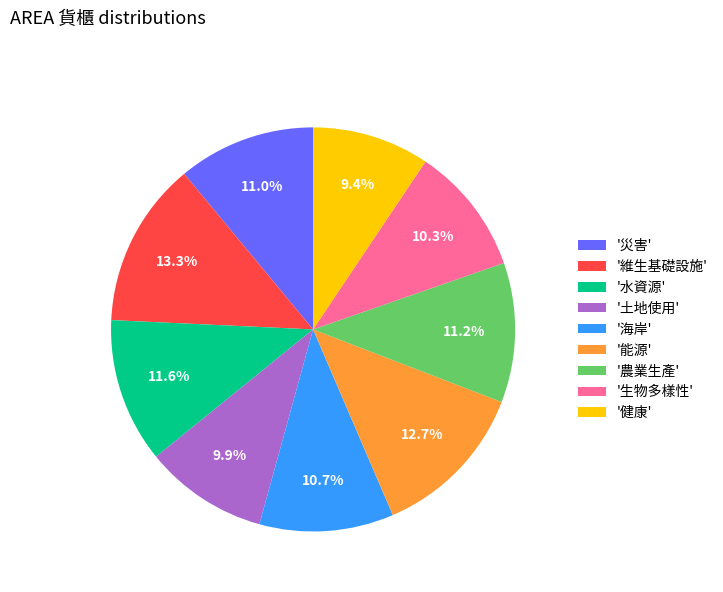

What percentage is NOT represented by '水資源'?

88.4%